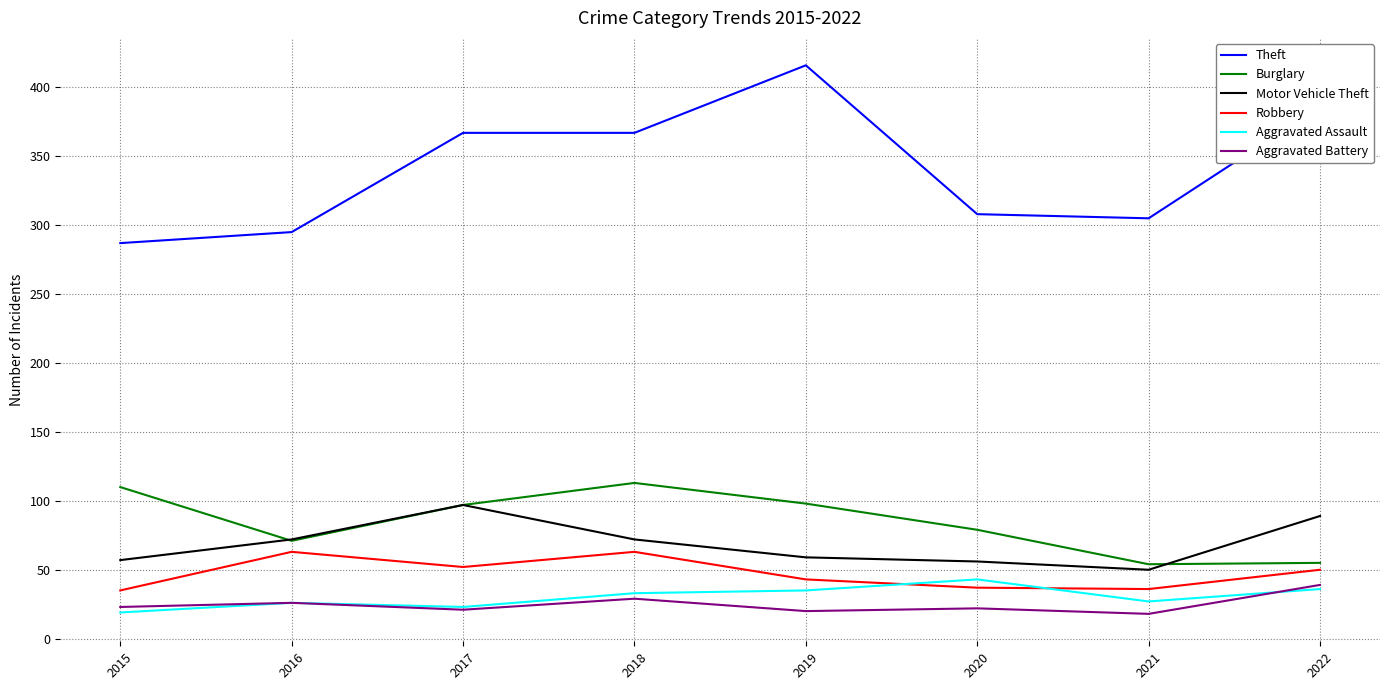

What is the spread (max minus min) of values at 2018?

338